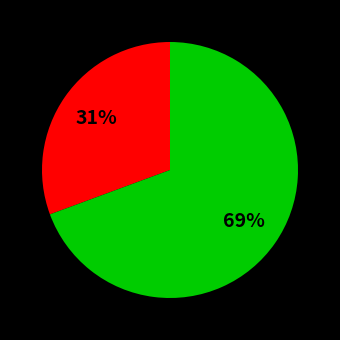

Is there any slice that represents more than half of the pie?

Yes